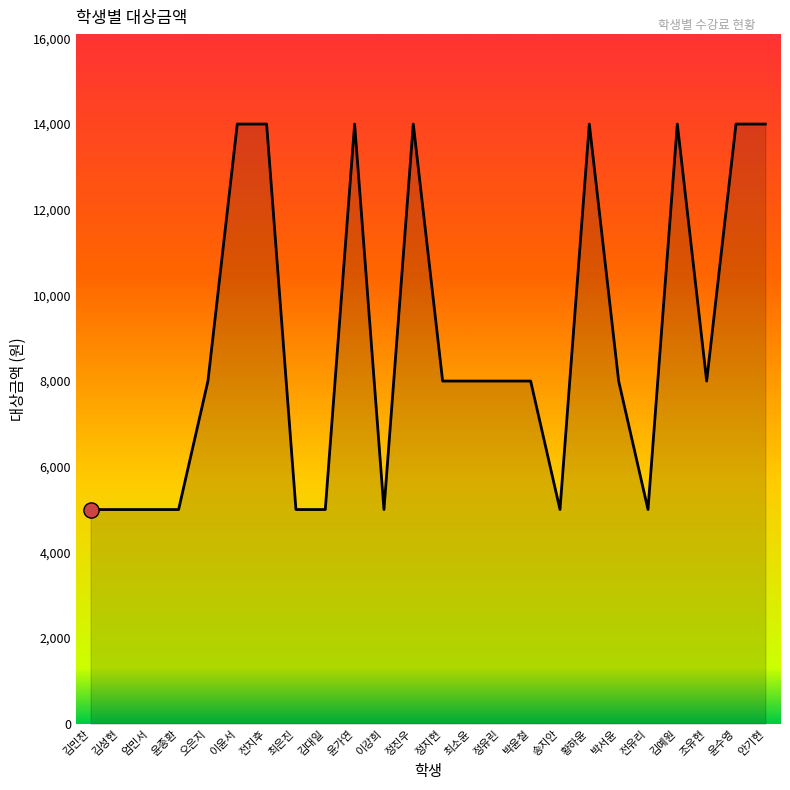

Approximately how many times larger is the value at 김예원 compared to 윤수영?

1.0